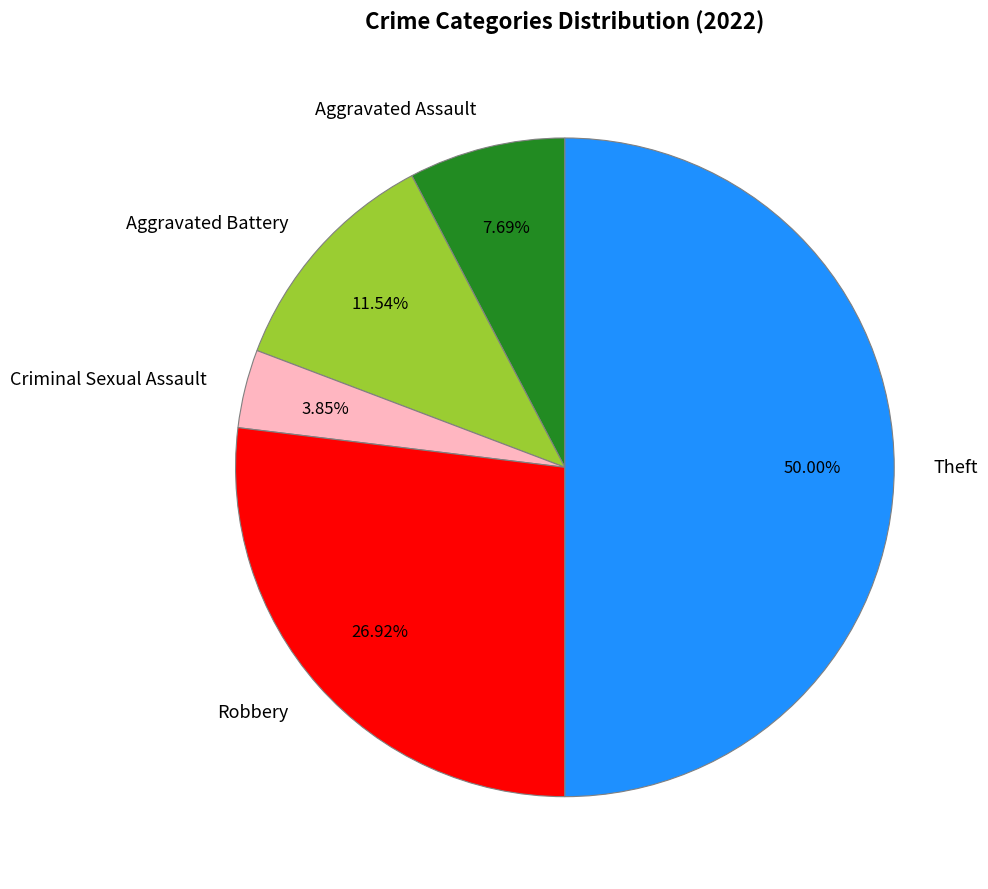

To the nearest percent, what is the difference between the largest and smallest slice percentages?

46%